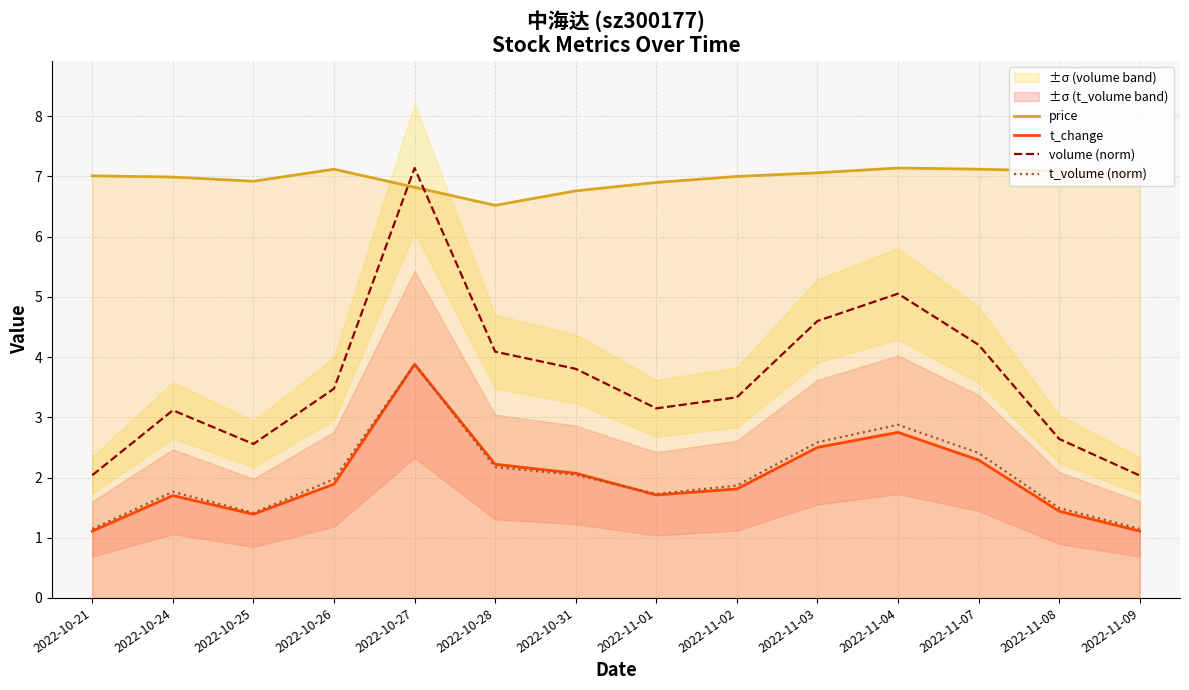

Reading left to right, what are all the values shown in this chart?

price: 2022-10-21=7.0	2022-10-24=7.0	2022-10-25=6.9	2022-10-26=7.1	2022-10-27=6.8	2022-10-28=6.5	2022-10-31=6.8	2022-11-01=6.9	2022-11-02=7.0	2022-11-03=7.1	2022-11-04=7.1	2022-11-07=7.1	2022-11-08=7.1	2022-11-09=7.0
t_change: 2022-10-21=1.1	2022-10-24=1.7	2022-10-25=1.4	2022-10-26=1.9	2022-10-27=3.9	2022-10-28=2.2	2022-10-31=2.1	2022-11-01=1.7	2022-11-02=1.8	2022-11-03=2.5	2022-11-04=2.8	2022-11-07=2.3	2022-11-08=1.4	2022-11-09=1.1
volume (norm): 2022-10-21=2.0	2022-10-24=3.1	2022-10-25=2.6	2022-10-26=3.5	2022-10-27=7.1	2022-10-28=4.1	2022-10-31=3.8	2022-11-01=3.1	2022-11-02=3.3	2022-11-03=4.6	2022-11-04=5.1	2022-11-07=4.2	2022-11-08=2.6	2022-11-09=2.0
t_volume (norm): 2022-10-21=1.1	2022-10-24=1.8	2022-10-25=1.4	2022-10-26=2.0	2022-10-27=3.9	2022-10-28=2.2	2022-10-31=2.0	2022-11-01=1.7	2022-11-02=1.9	2022-11-03=2.6	2022-11-04=2.9	2022-11-07=2.4	2022-11-08=1.5	2022-11-09=1.1